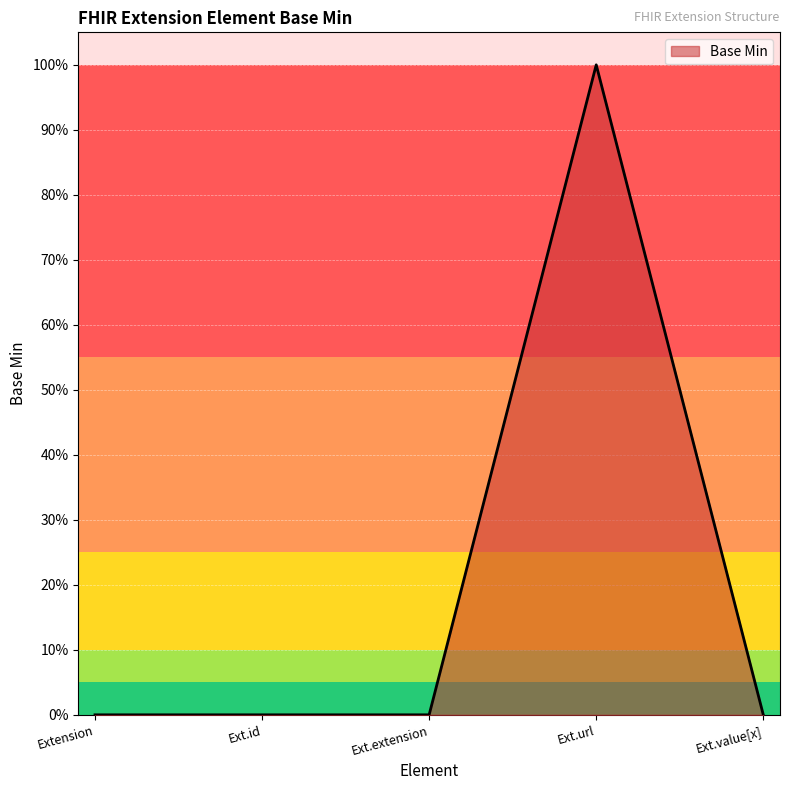

Does the chart display data point markers on the line(s)?

No